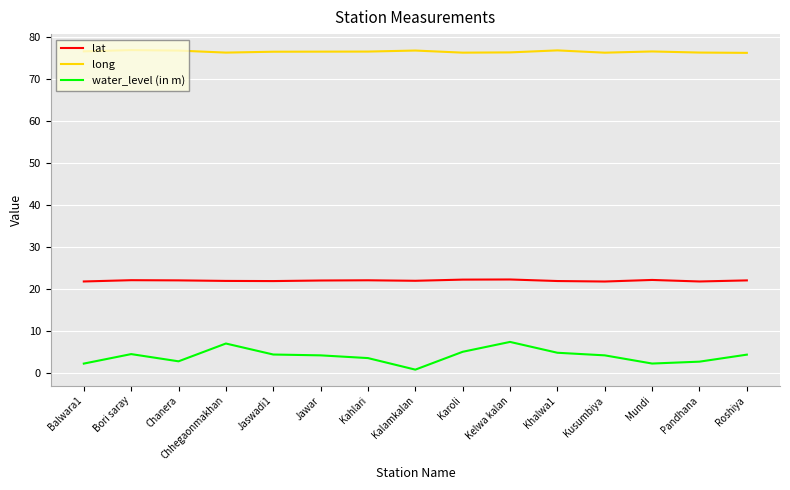

How many lines are shown in the chart?

3